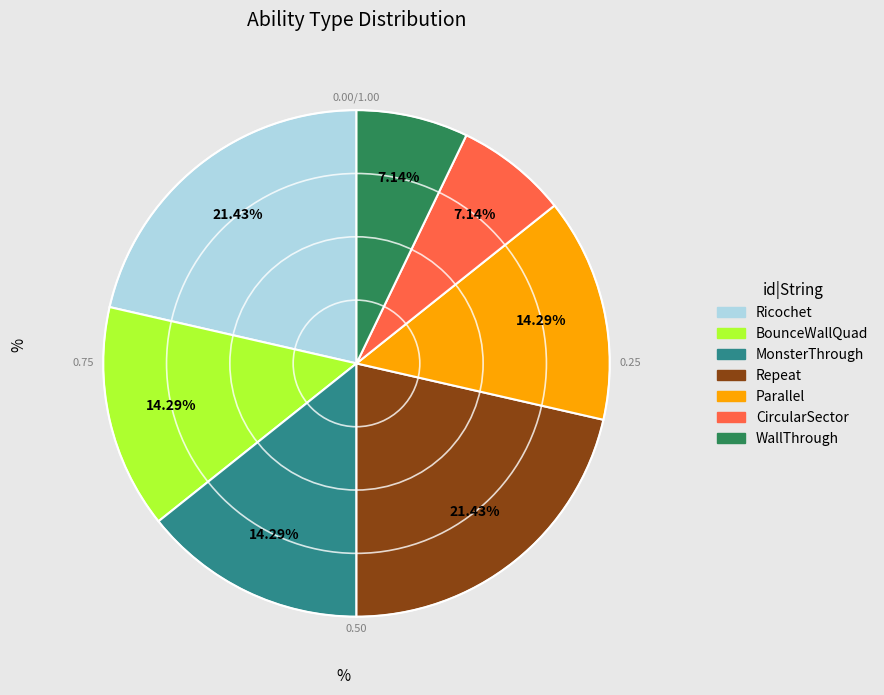

To the nearest percent, what percentage of the pie is CircularSector?

7%